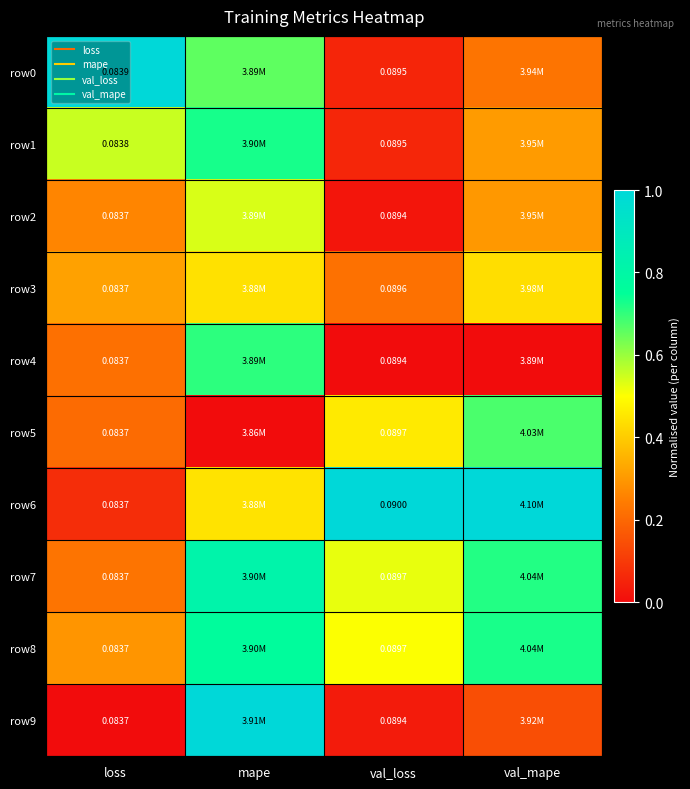

How many categories are shown in the chart?

4